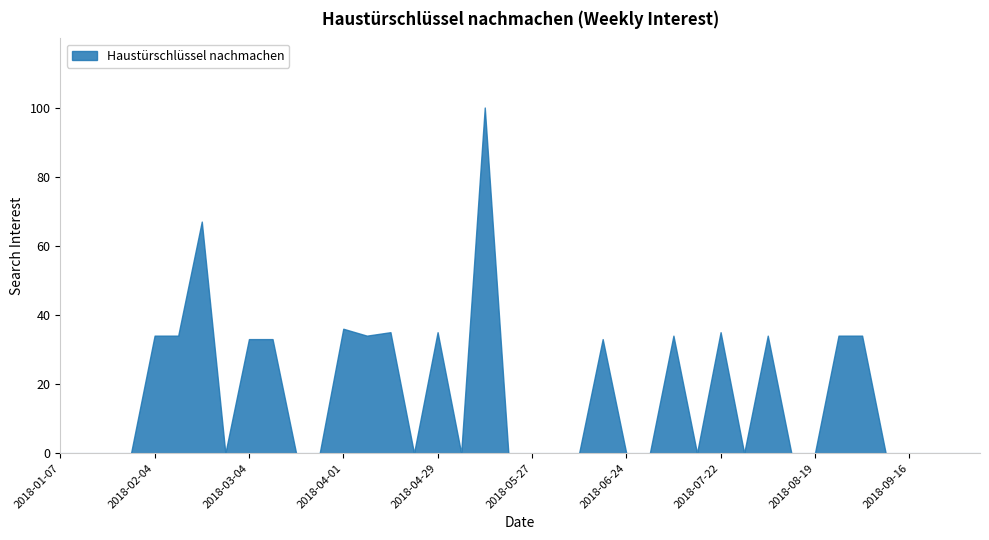

At which category does the data reach its first local peak?

2018-02-18